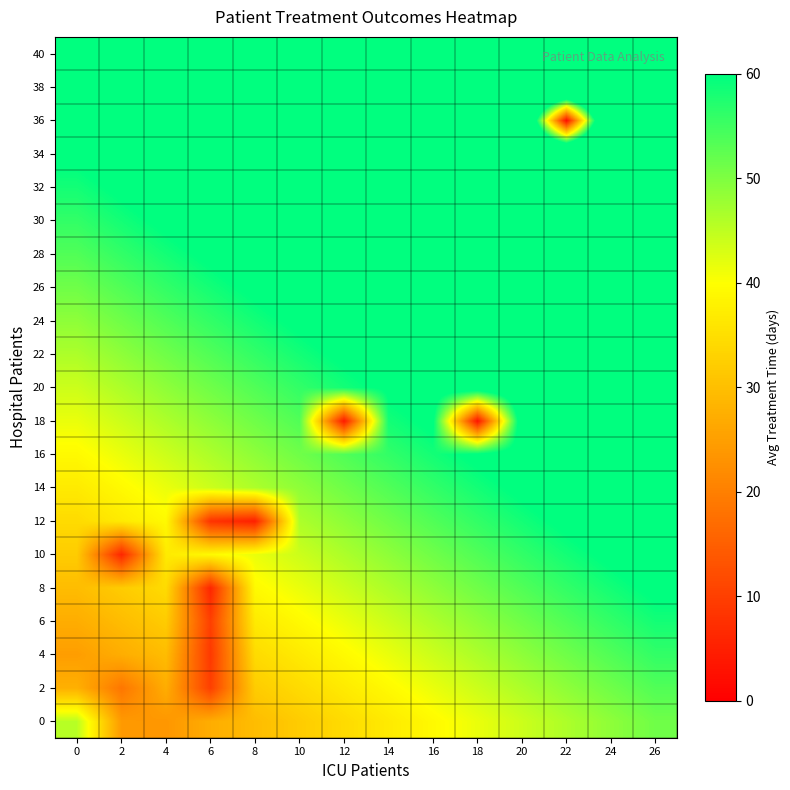

List the series in order of their peak value, highest first.

40, 38, 36, 34, 32, 30, 28, 26, 24, 22, 20, 18, 16, 14, 12, 10, 8, 6, 4, 2, 0